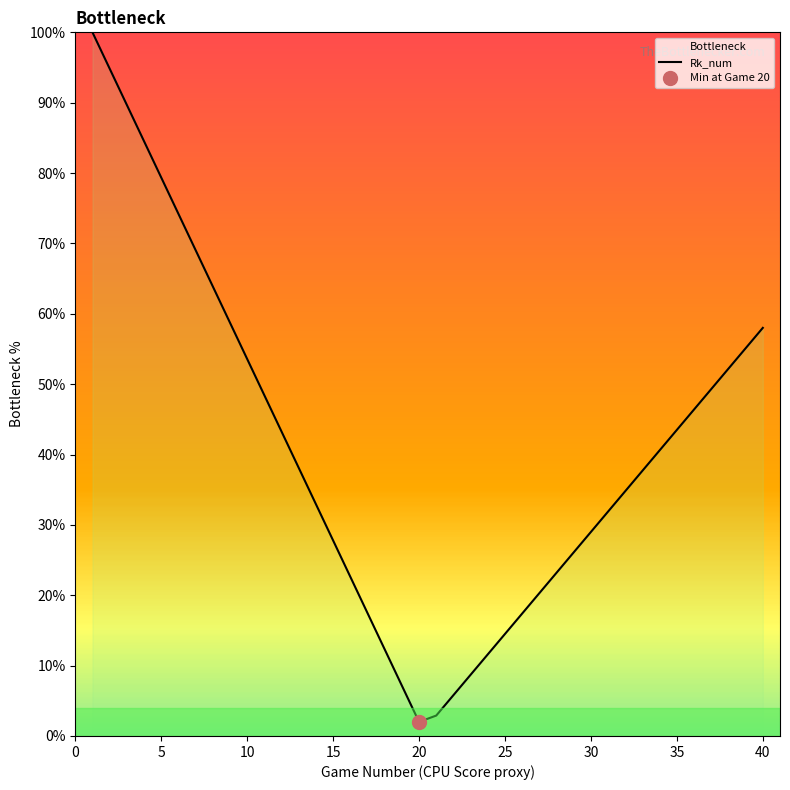

What is the highest value of the Rk_num series?

100.0